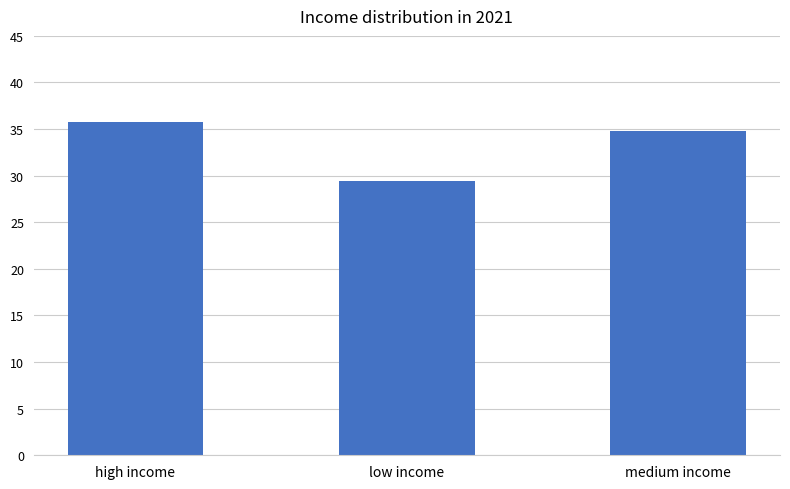

Reading left to right, extract all data points from this chart.

35.7	29.4	34.8